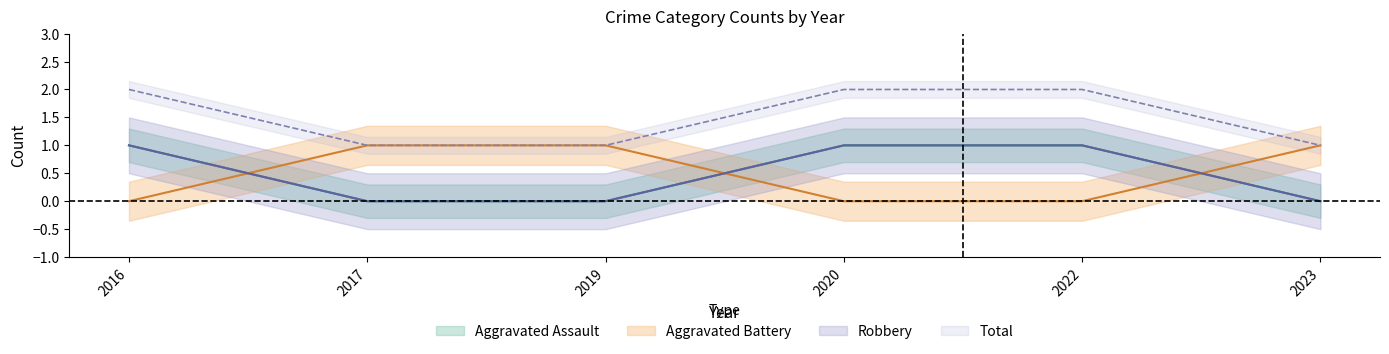

How many distinct data groups are displayed?

4